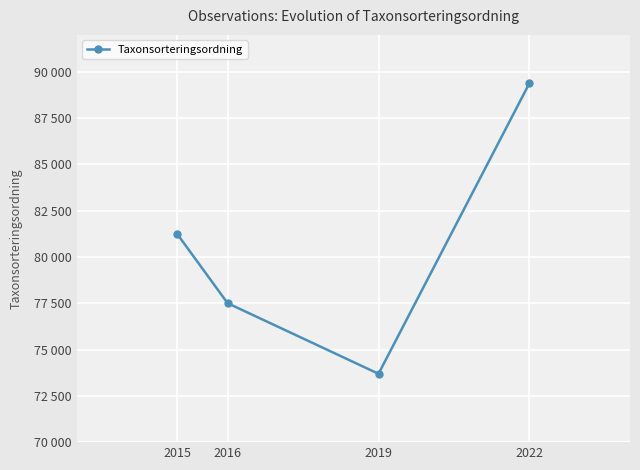

What is the average value?

80456